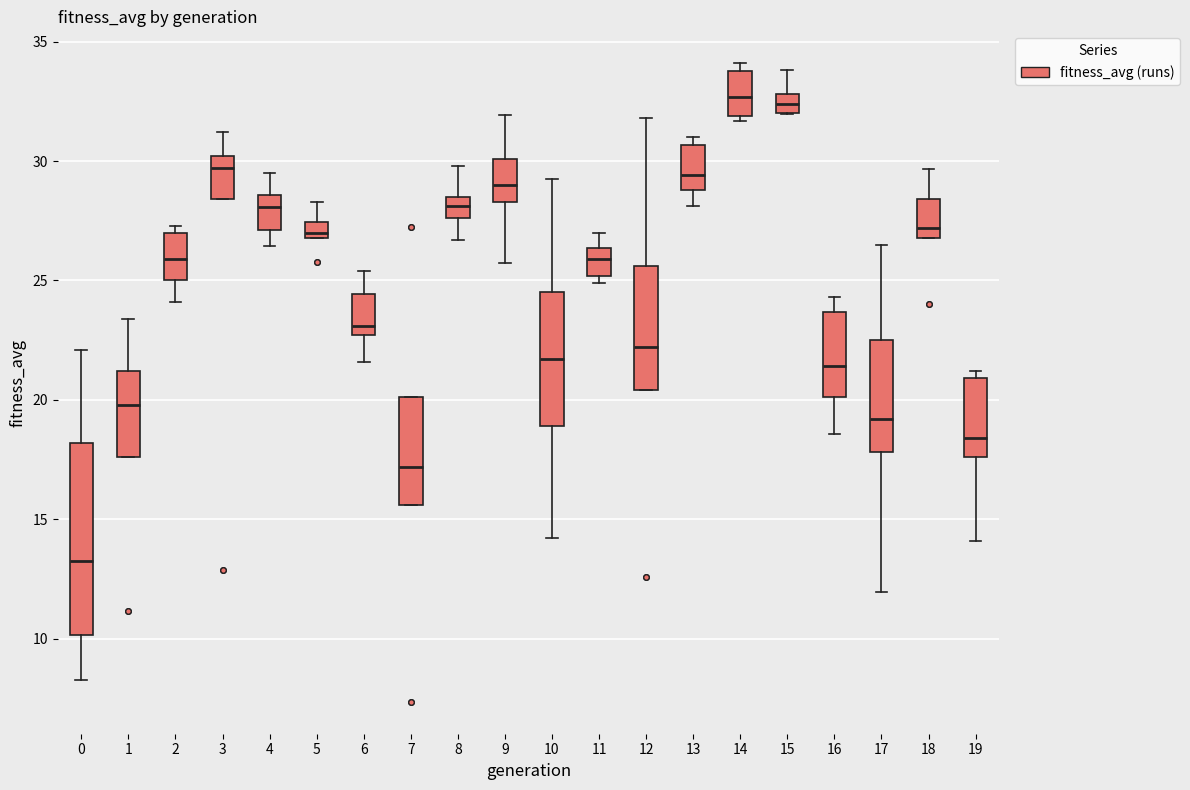

Where does the median line of the box at x = 14 sit on the y-axis? The values are not printed on the chart, so give them approximately, as read against the axis.

32.5